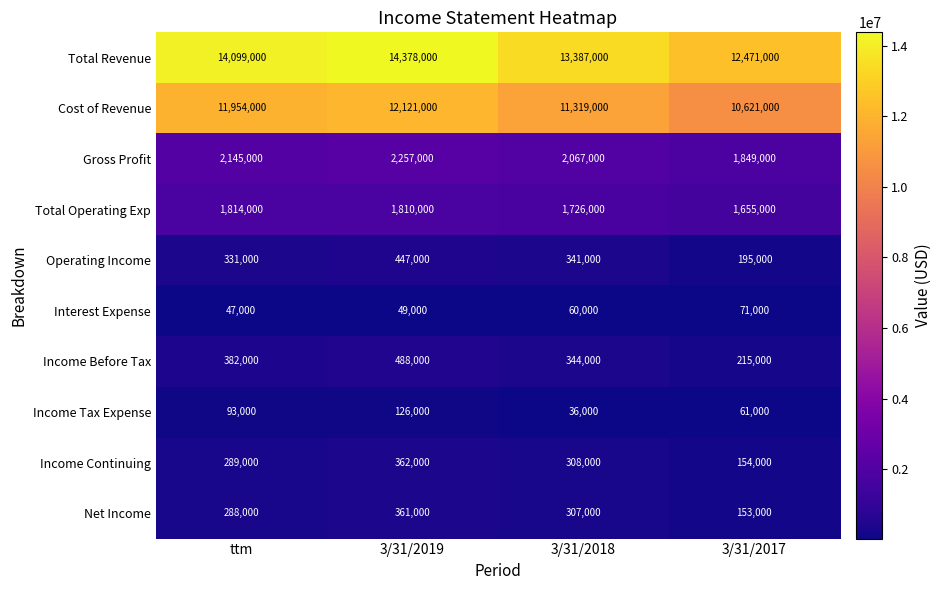

What is the greatest value displayed?

14378000